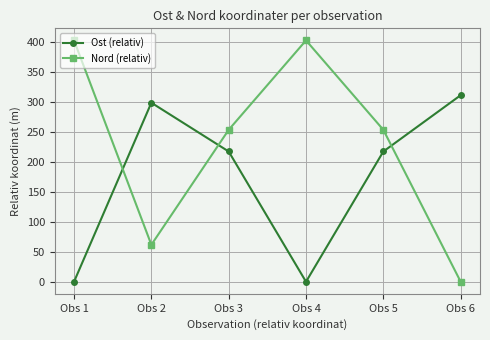

Reading left to right, what are all the values shown in this chart?

Ost (relativ): 0.0	299.0	217.5	0.0	217.5	311.5
Nord (relativ): 403.1	61.8	253.7	403.1	253.7	0.0